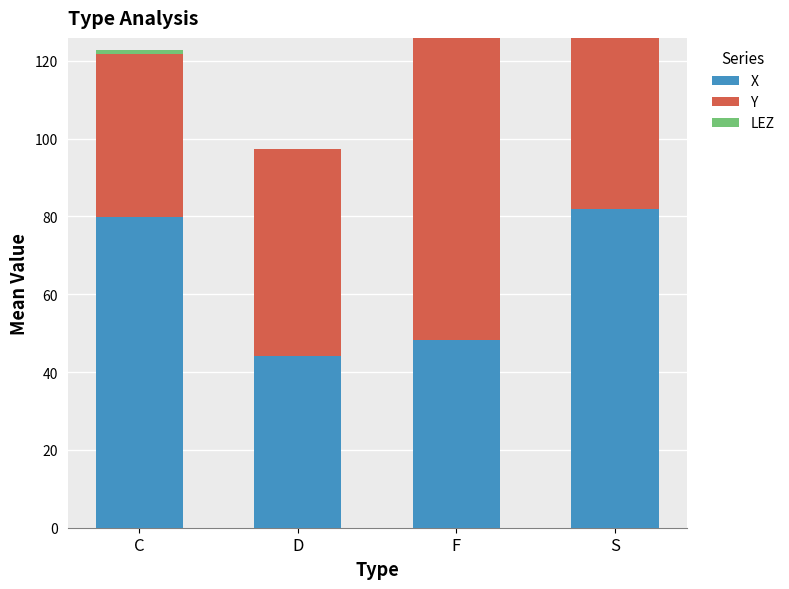

True or false: X has a value of 44.1 at D.

True